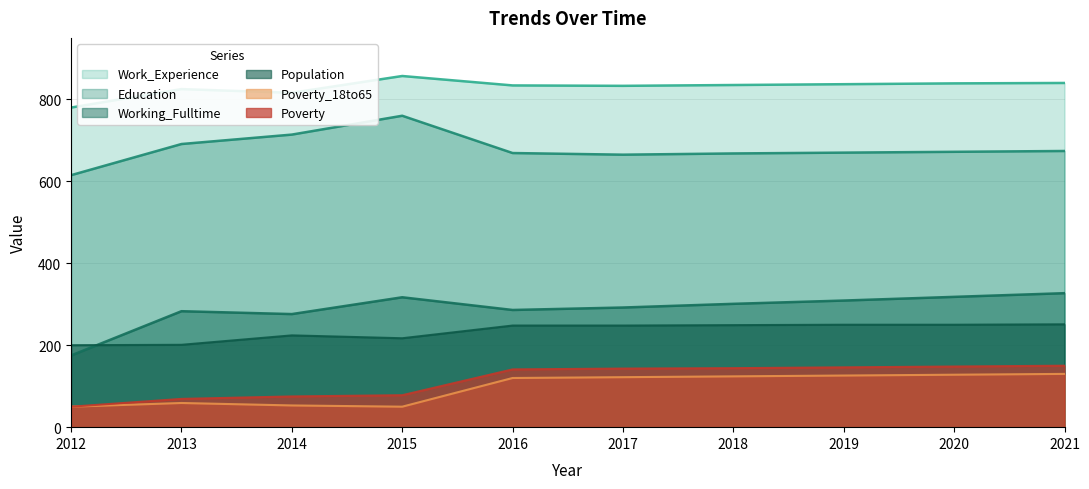

Reading left to right, list all the values displayed in this chart.

Population: 200	201	224	217	248	248	249	250	250	251
Work_Experience: 780	825	816	857	834	833	835	837	839	840
Education: 615	691	714	760	669	665	668	670	672	674
Working_Fulltime: 175	283	276	317	286	292	301	309	318	327
Poverty: 50	69	75	78	141	143	144	146	148	150
Poverty_18to65: 50	59	53	50	120	122	124	126	128	130